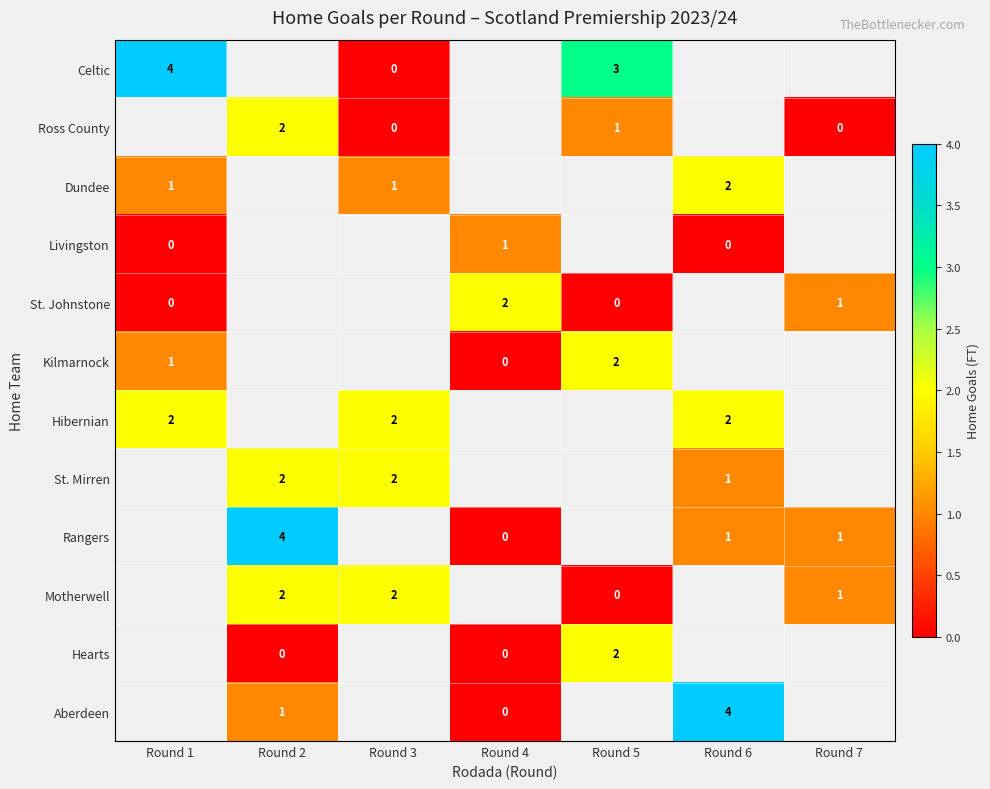

The value of St. Mirren at Round 6 is 1. True or false?

True